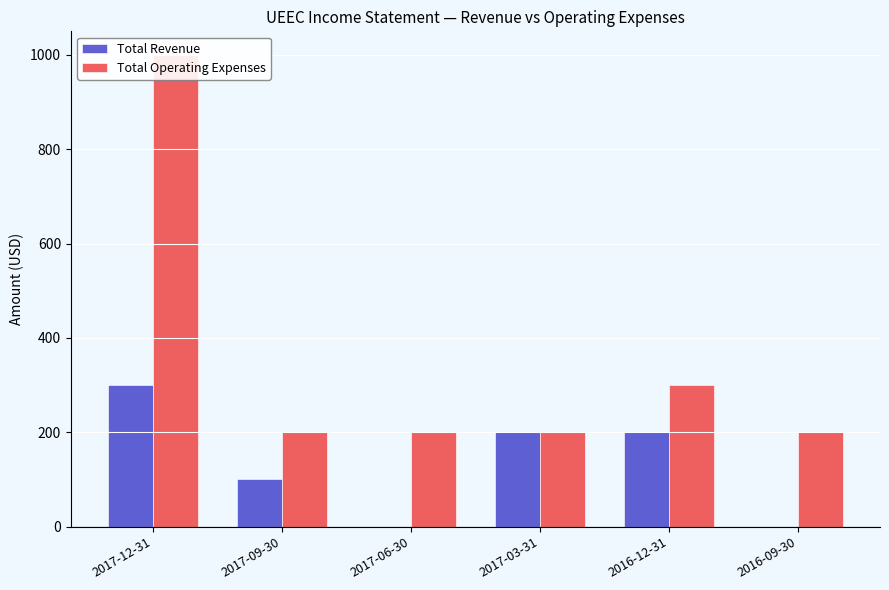

Reading left to right, transcribe all the data shown in this chart.

Total Revenue: 2017-12-31=300	2017-09-30=100	2017-06-30=0	2017-03-31=200	2016-12-31=200	2016-09-30=0
Total Operating Expenses: 2017-12-31=1000	2017-09-30=200	2017-06-30=200	2017-03-31=200	2016-12-31=300	2016-09-30=200